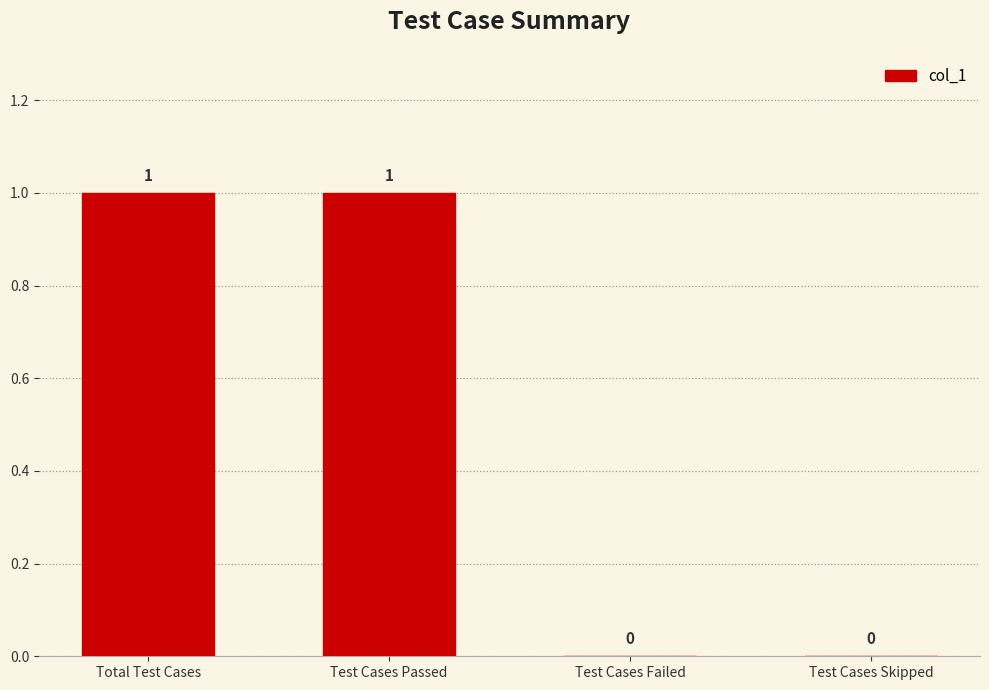

True or false: the data shows 1 at Test Cases Passed.

True